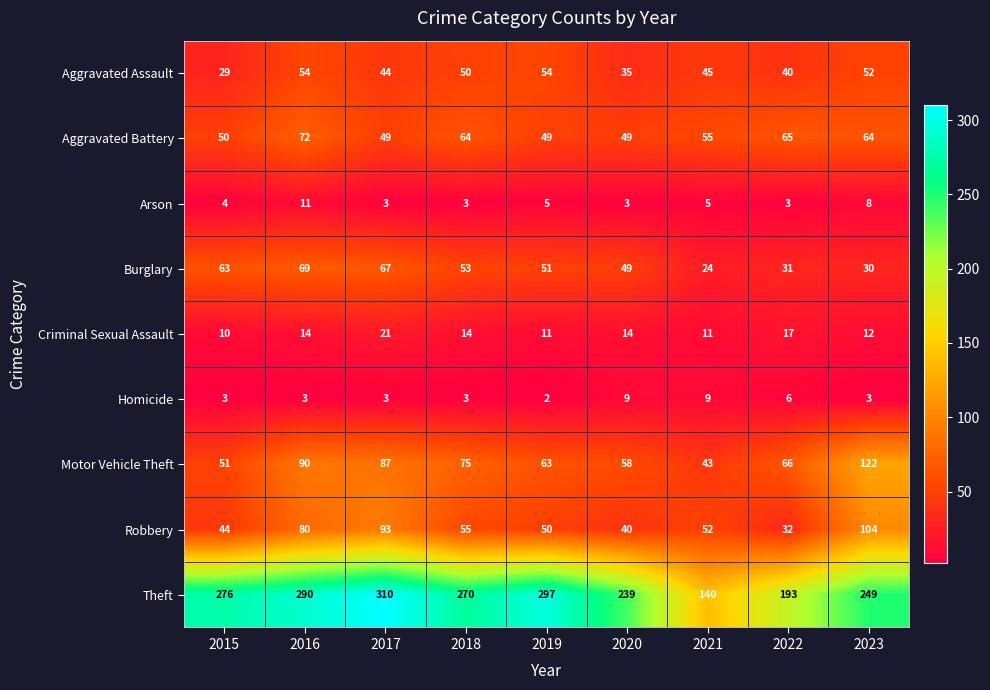

True or false: Aggravated Assault has a value of 52 at 2023.

True